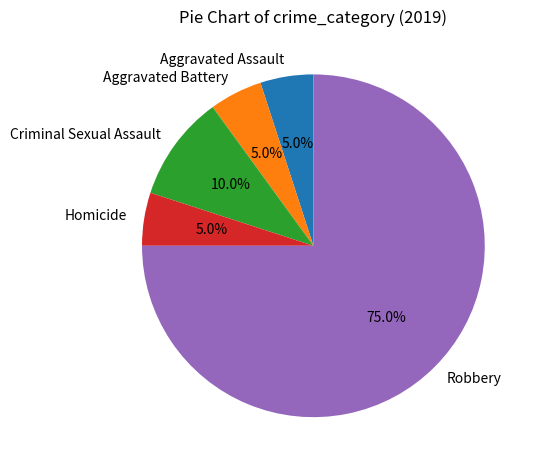

Is Robbery the majority of the pie?

Yes